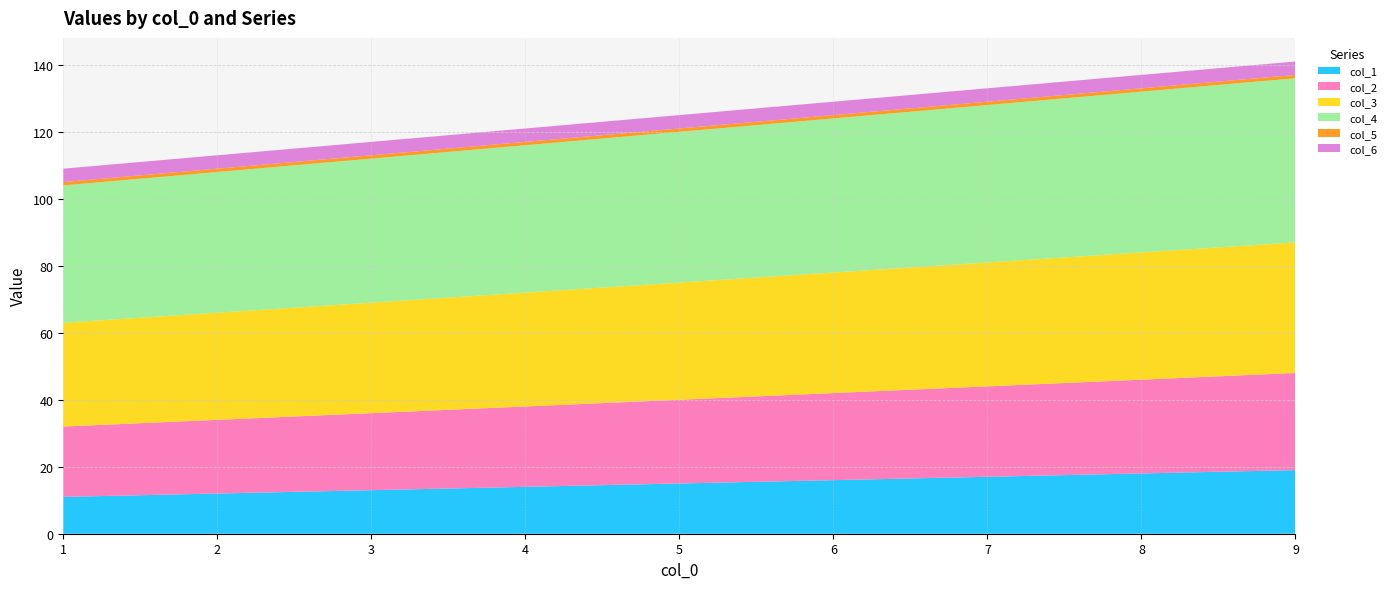

Reading left to right, extract all data points from this chart.

col_1: 1=11	2=12	3=13	4=14	5=15	6=16	7=17	8=18	9=19
col_2: 1=21	2=22	3=23	4=24	5=25	6=26	7=27	8=28	9=29
col_3: 1=31	2=32	3=33	4=34	5=35	6=36	7=37	8=38	9=39
col_4: 1=41	2=42	3=43	4=44	5=45	6=46	7=47	8=48	9=49
col_5: 1=1	2=1	3=1	4=1	5=1	6=1	7=1	8=1	9=1
col_6: 1=4	2=4	3=4	4=4	5=4	6=4	7=4	8=4	9=4